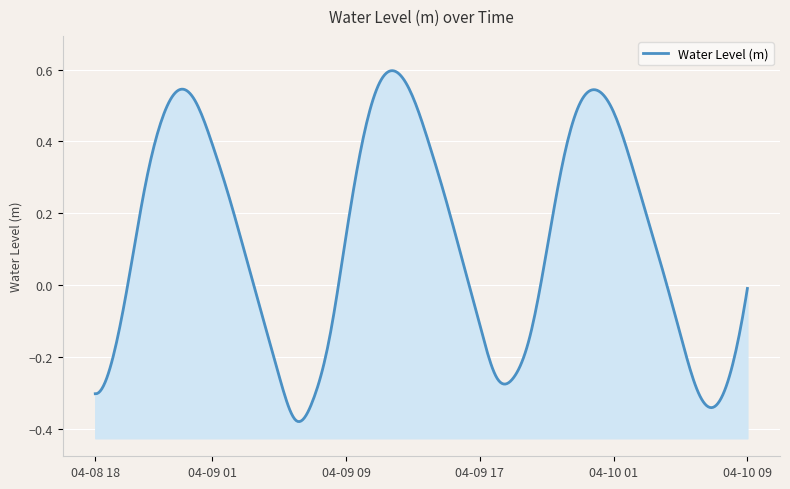

At which category does the data reach its first local peak?

2024-04-08 23:00